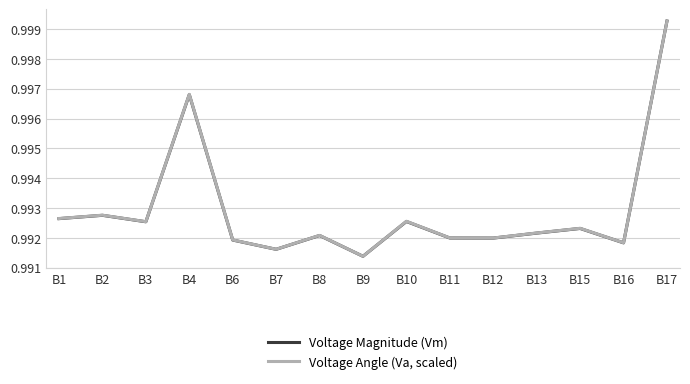

At which category does Voltage Angle (Va, scaled) reach its first local valley?

B3